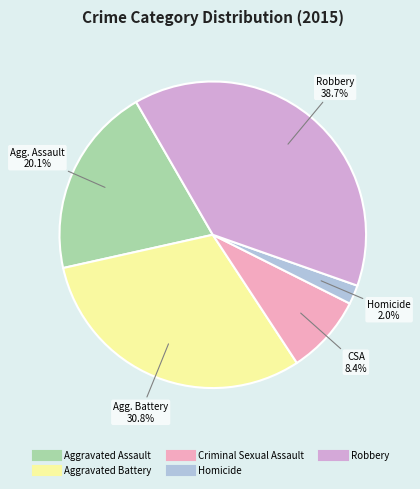

To the nearest percent, what portion does Homicide represent?

2%